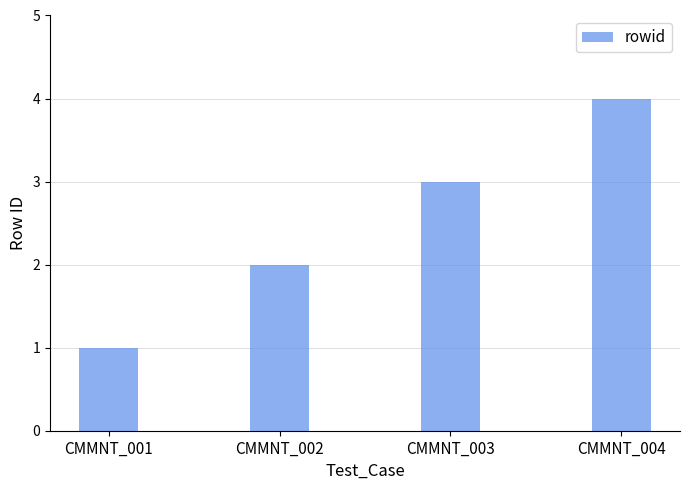

Which category has the lowest value across all series?

CMMNT_001